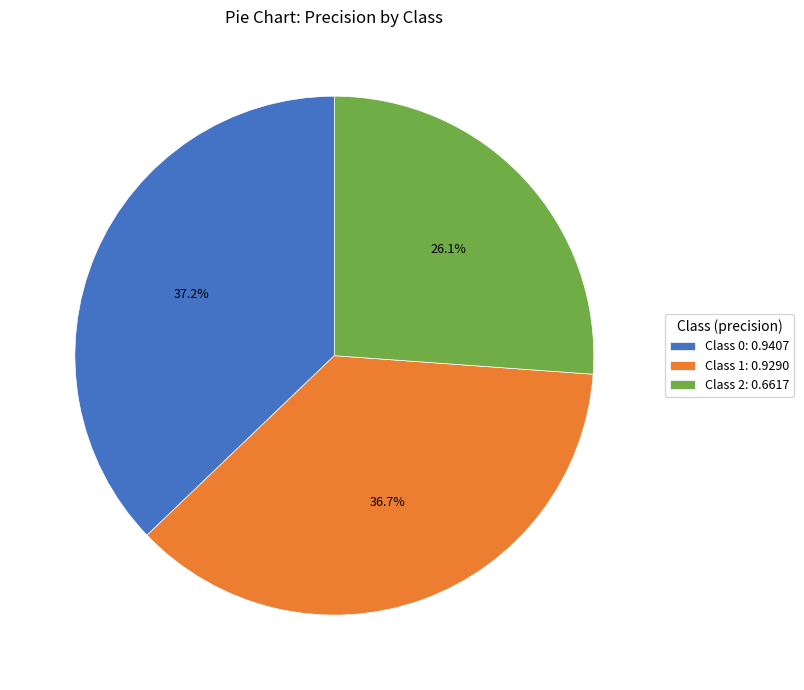

What percentage is NOT represented by Class 1: 0.9290?

63.3%